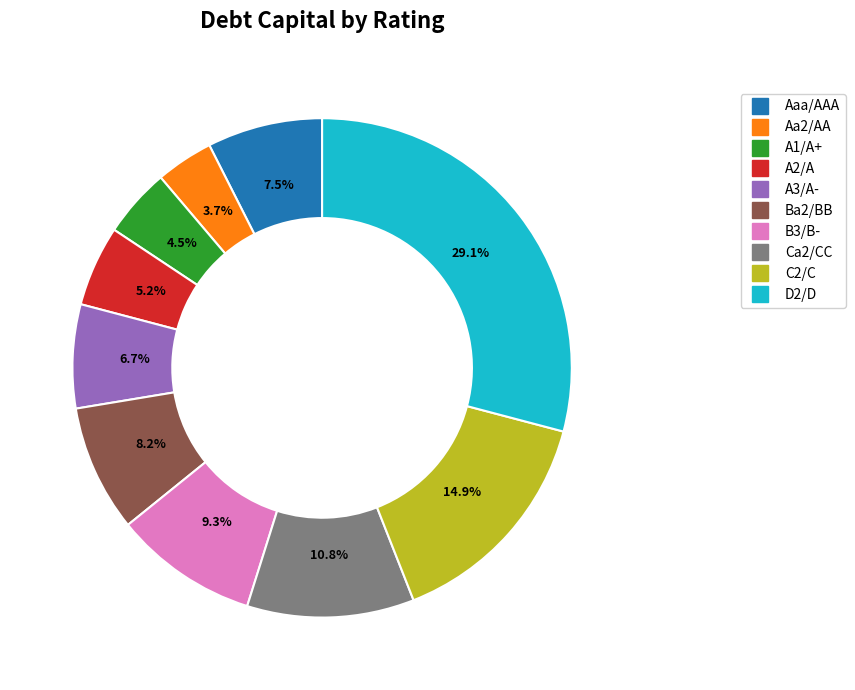

Which slice is the largest?

D2/D